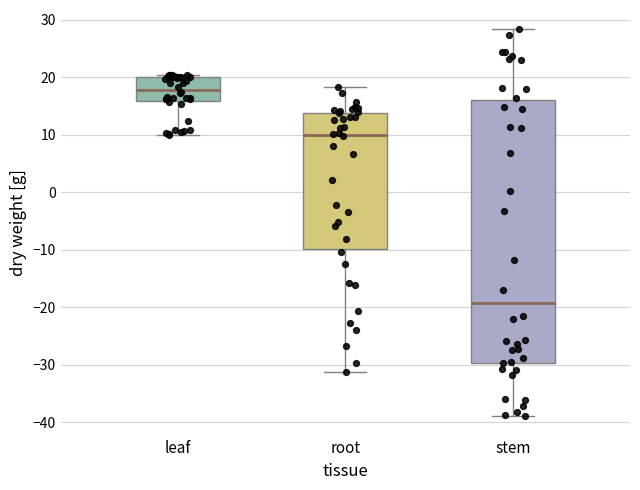

Reading left to right, read every box against the y-axis: the position of its median line, the range the box covers, and the ends of its whiskers. The values are not printed on the chart, so give them approximately, as read against the axis.

leaf: median 18, box 16 to 20, whiskers 10 to 20 (just above the box's upper edge)
root: median 10, box -10 to 14, whiskers -31 to 18
stem: median -19, box -30 to 16, whiskers -39 to 28